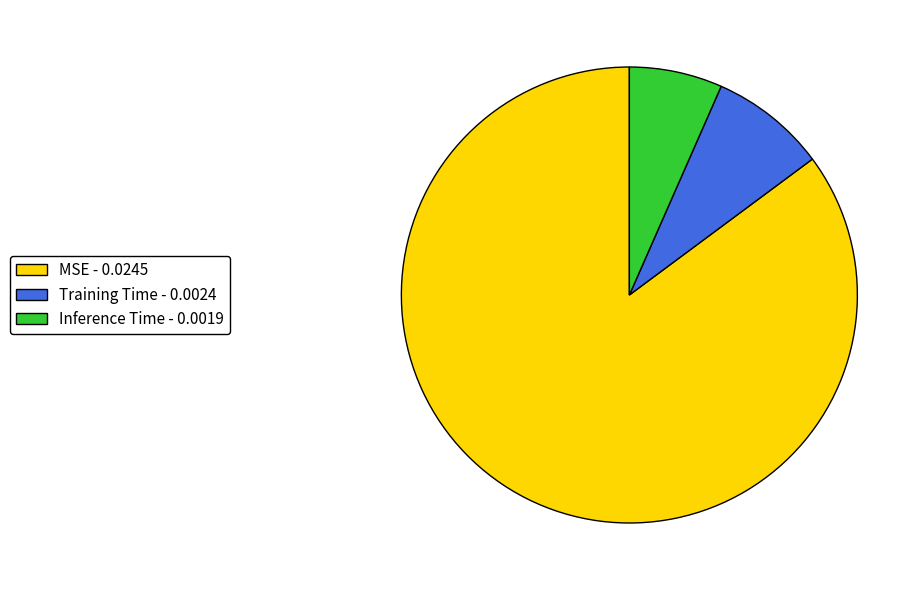

Between Training Time and MSE, which is larger?

MSE